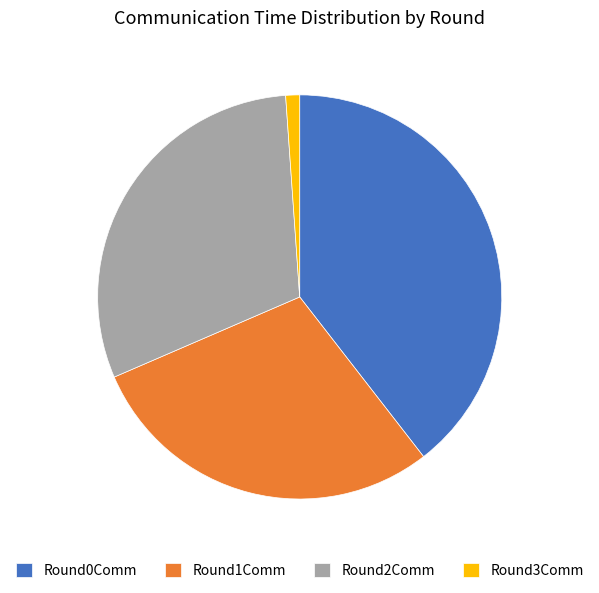

Between Round3Comm and Round1Comm, which is larger?

Round1Comm